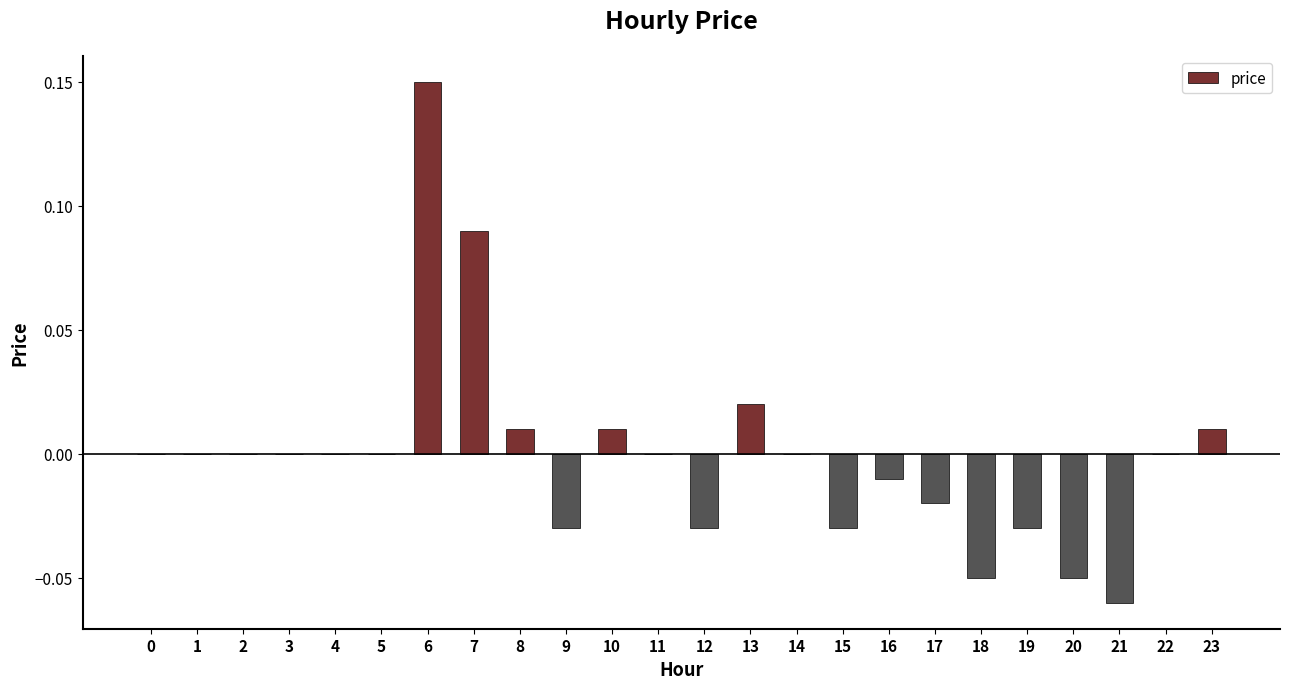

Is it true that the value at 11 is 0.1?

False